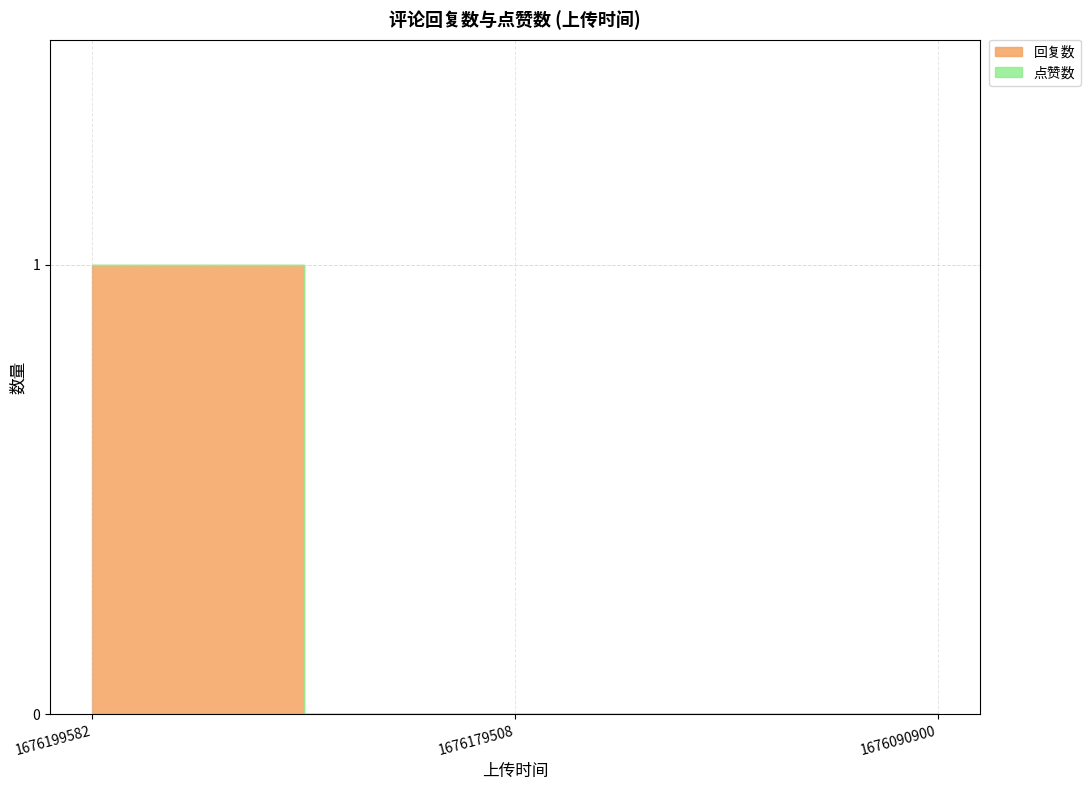

Does the chart display data point markers on the line(s)?

No